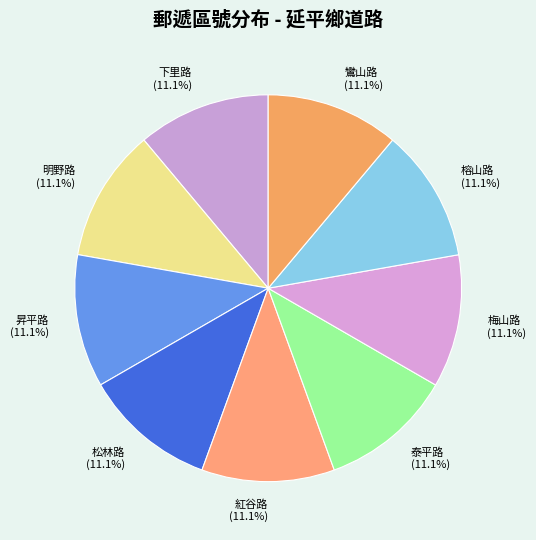

Combined, what portion of the pie is 松林路 and 紅谷路?

22.2%